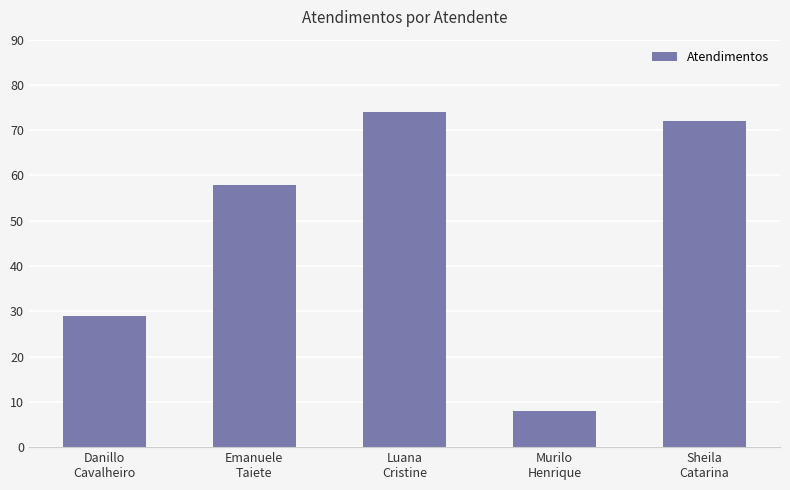

What is the change in value from Emanuele
Taiete to Luana
Cristine?

+16